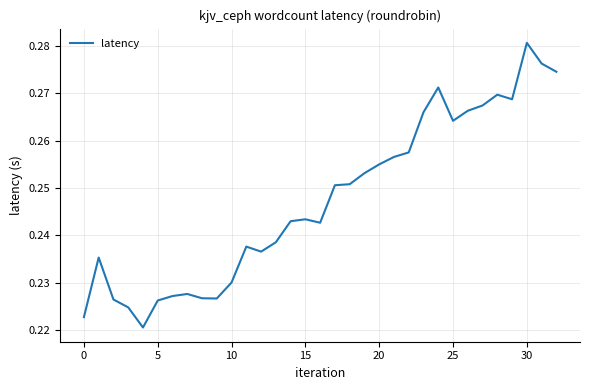

The value at 25 is 0.1. True or false?

False